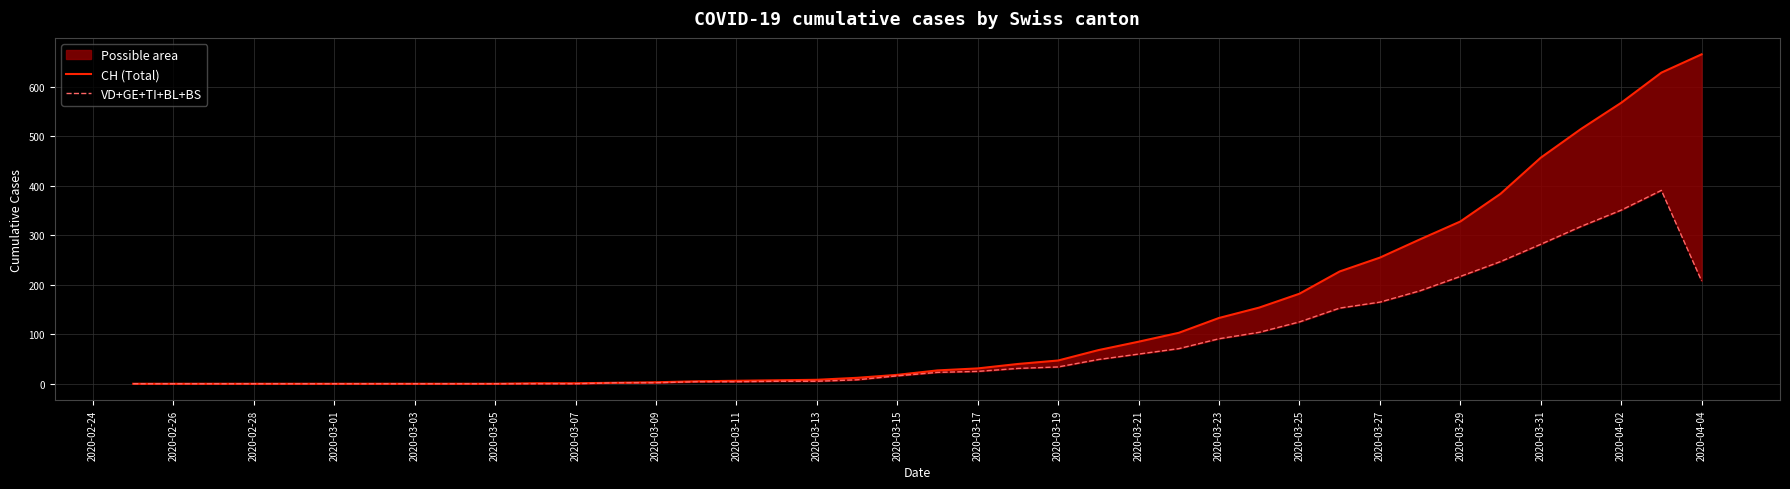

True or false: VD+GE+TI+BL+BS and CH (Total) intersect in this chart.

False